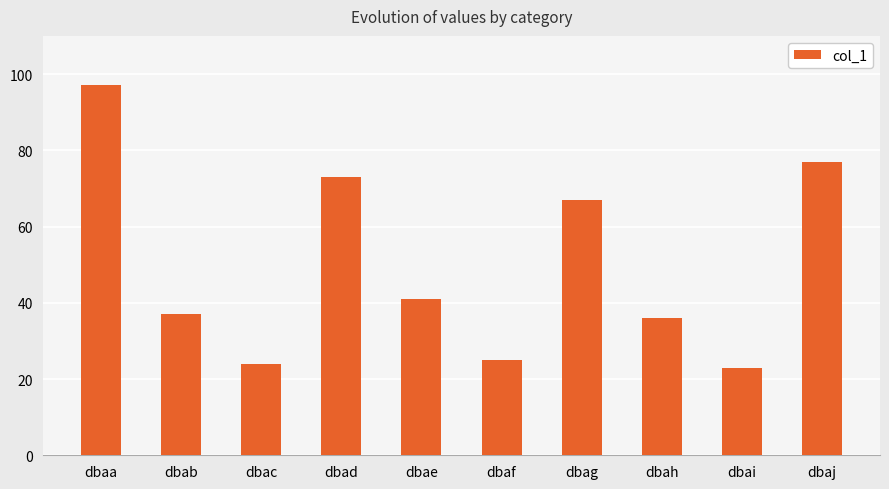

The chart shows a value of 41 at dbae. True or false?

True